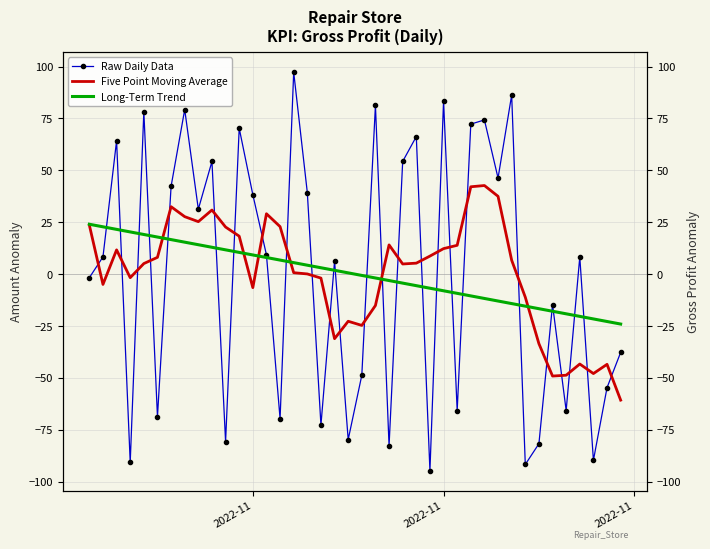

Rank the series by their maximum value, from highest to lowest.

Raw Daily Data, Five Point Moving Average, Long-Term Trend